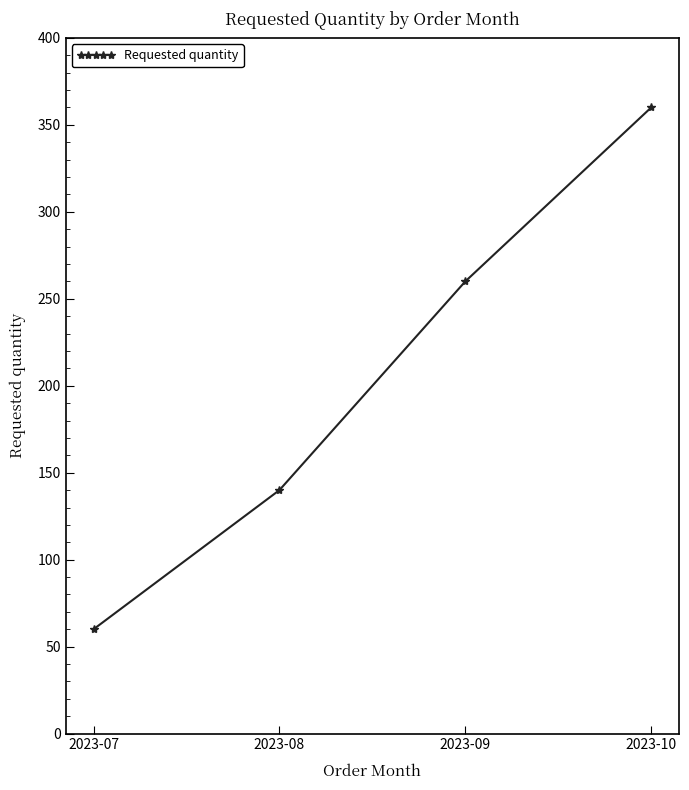

What is the value of the 3rd point from the left?

260